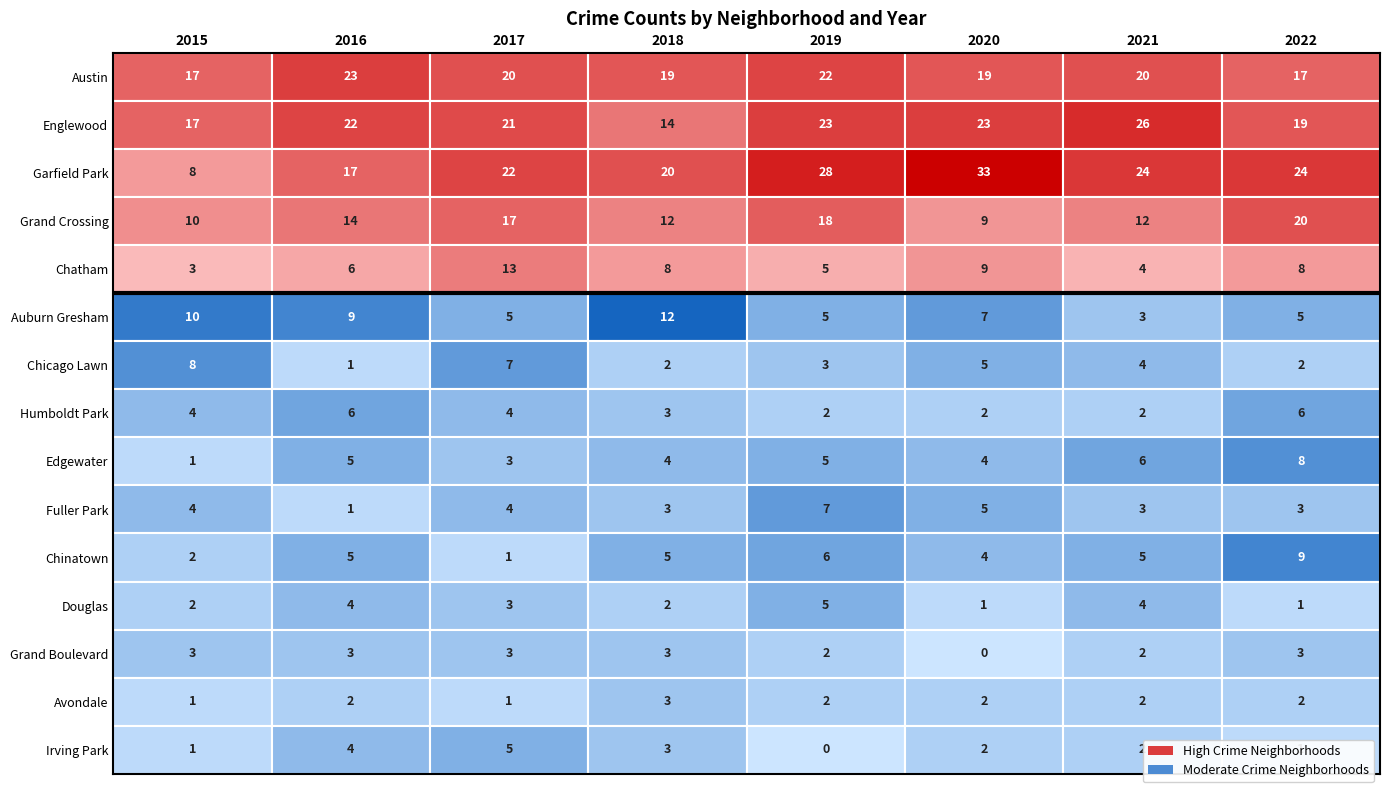

What is the highest value of the Chatham series?

13